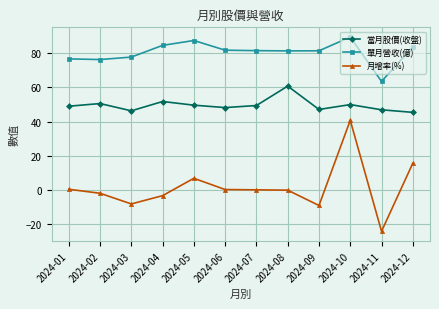

Where is the first local maximum for 單月營收(億)?

2024-05